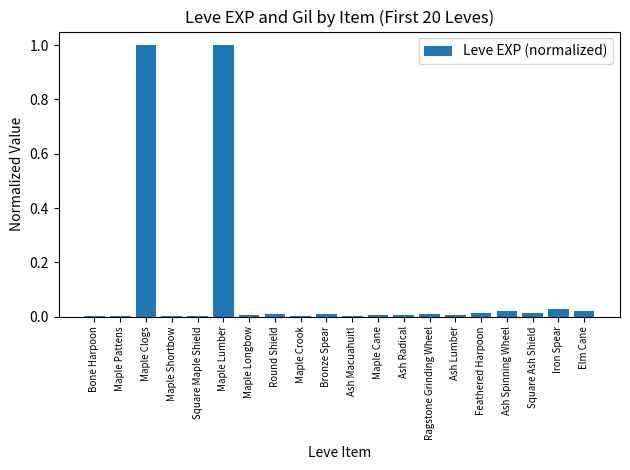

Between Iron Spear and Maple Cane, which is larger?

Iron Spear